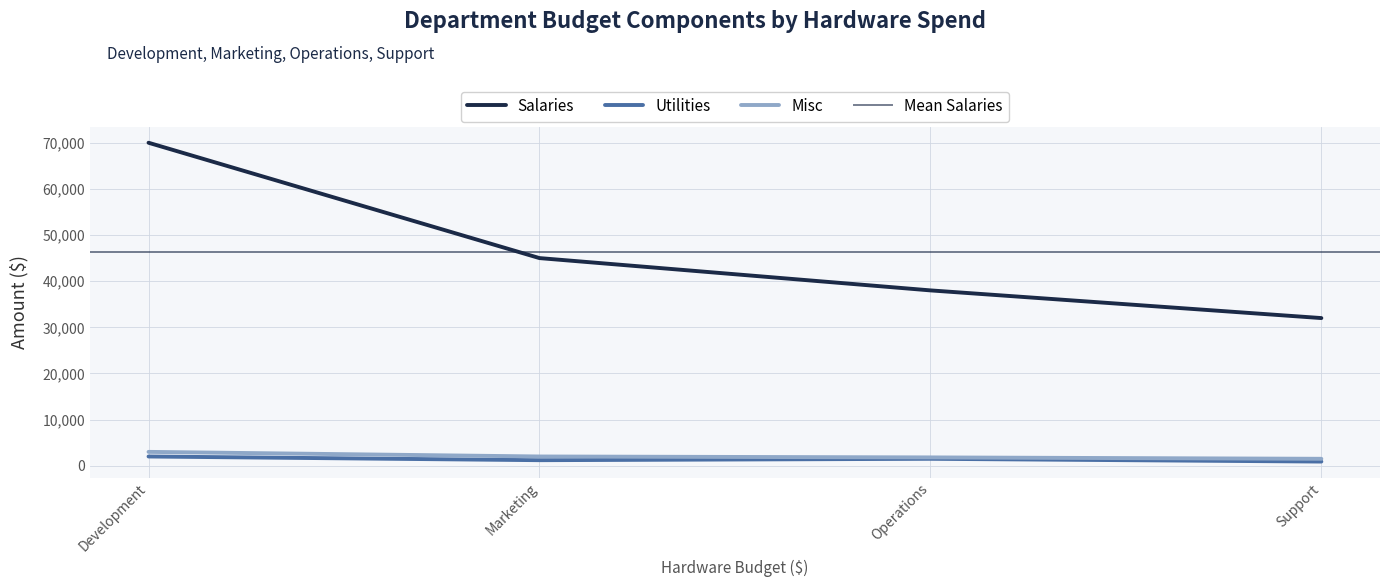

How many interior local peaks does the Utilities series have?

1